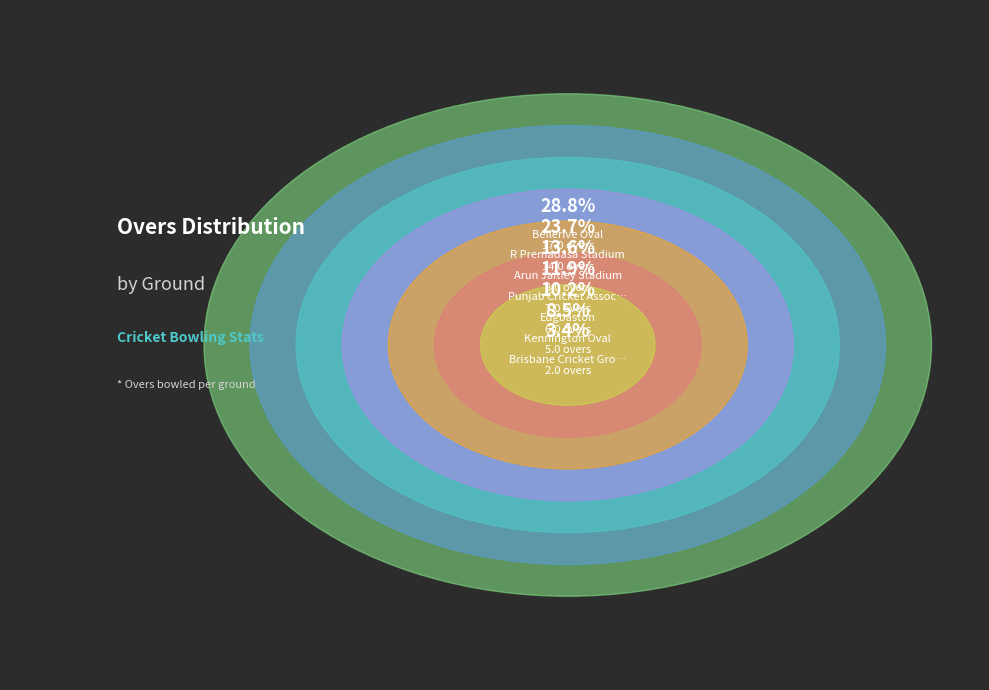

Count the number of slices in the pie.

7